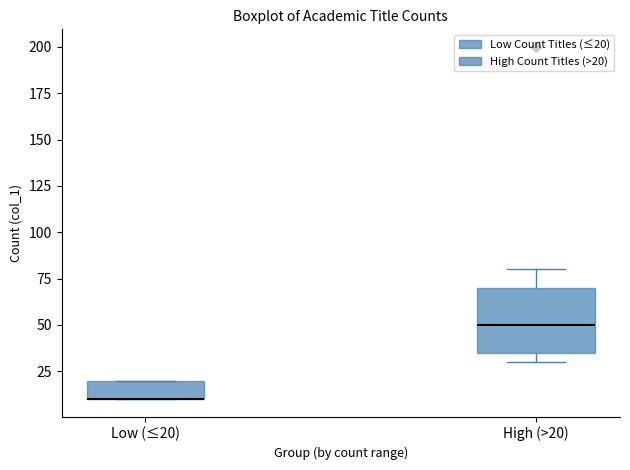

Reading left to right, transcribe this box plot: for each box, give where its median line is, the range the box spans, and where its two whiskers end, as read against the y-axis. The values are not printed on the chart, so give them approximately, as read against the axis.

Low (≤20): median 10 (drawn on the box's lower edge), box 10 to 20, whiskers 10 to 20
High (>20): median 50, box 35 to 70, whiskers 30 to 80